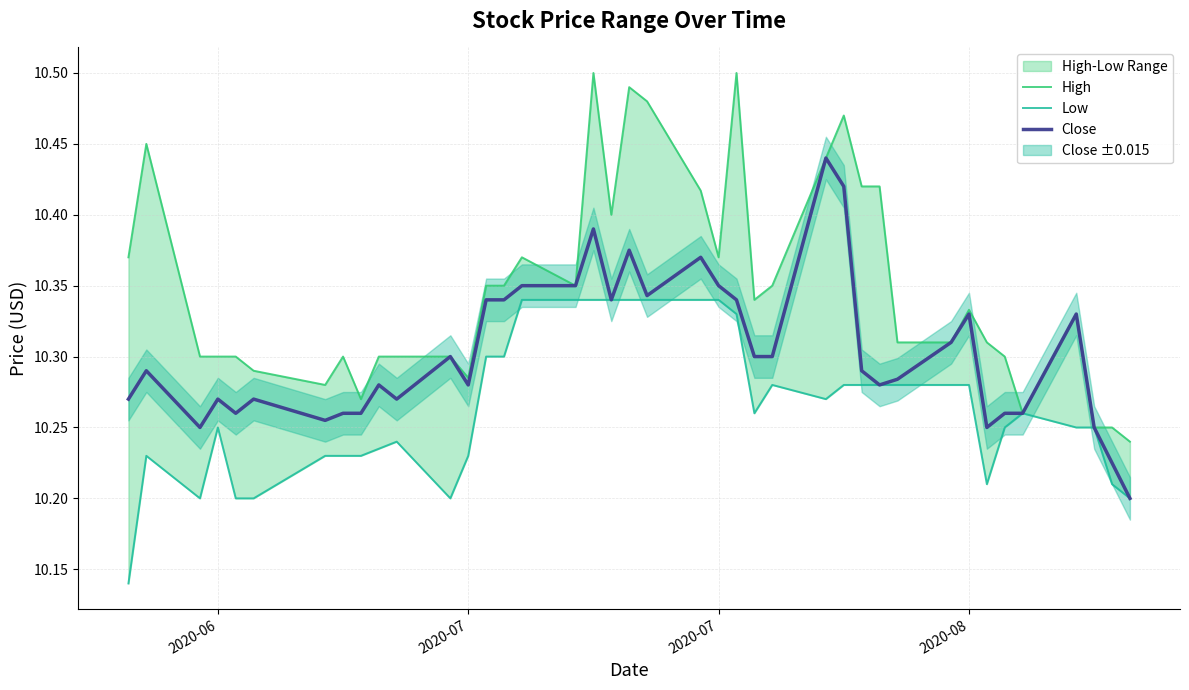

Is the value of Low at 37 greater than the value of Close at 32?

No